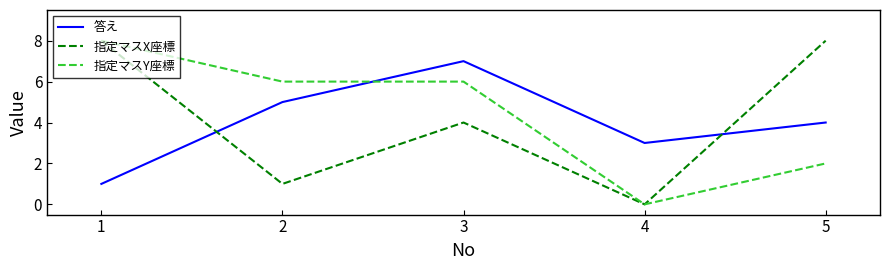

Which series changed the most between 2 and 4?

指定マスY座標